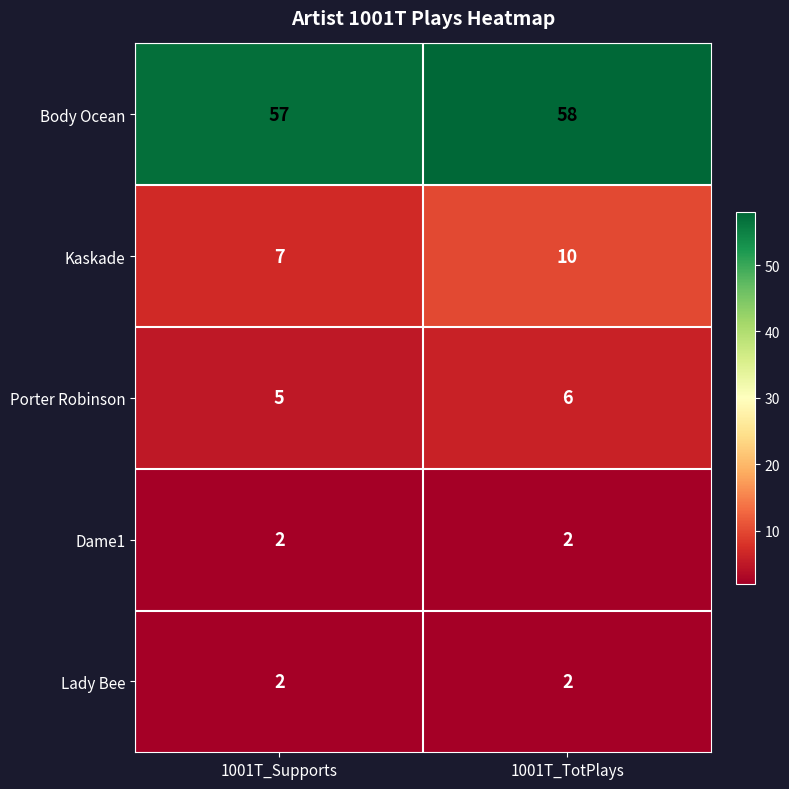

True or false: Body Ocean has a value of 35 at 1001T_Supports.

False